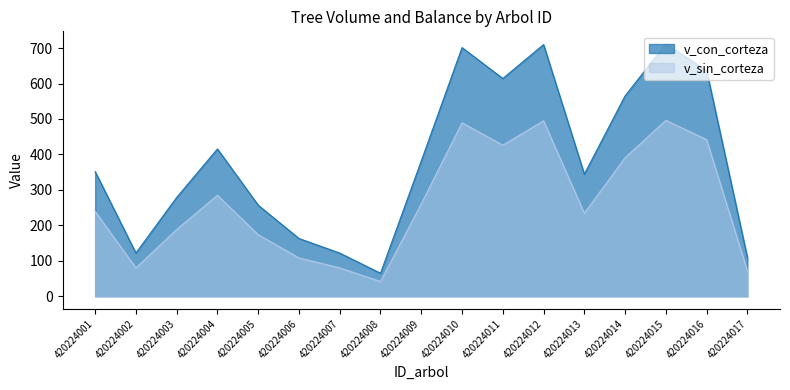

Between 420224001 and 420224002, which is larger?

420224001